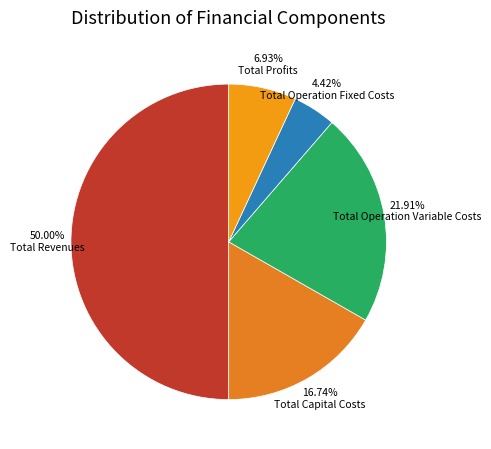

Count the number of slices in the pie.

5